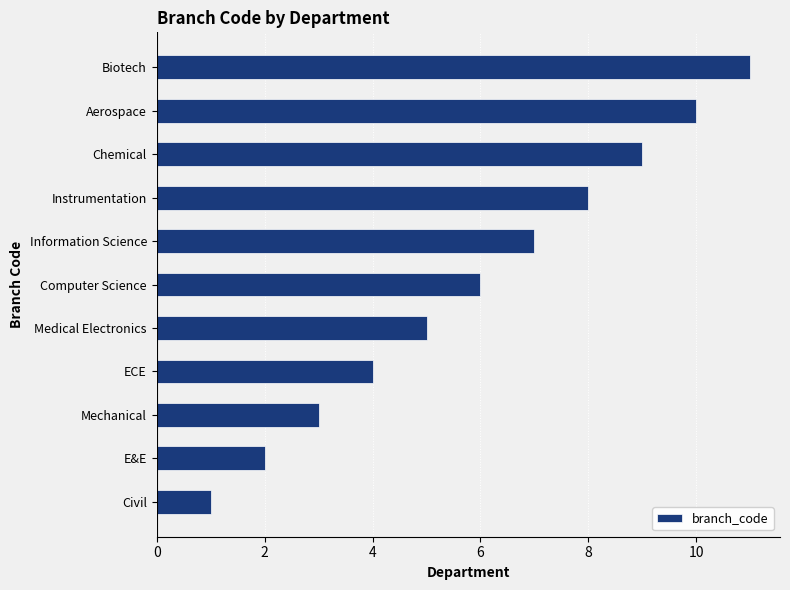

Which has a higher value, Instrumentation or Information Science?

Instrumentation